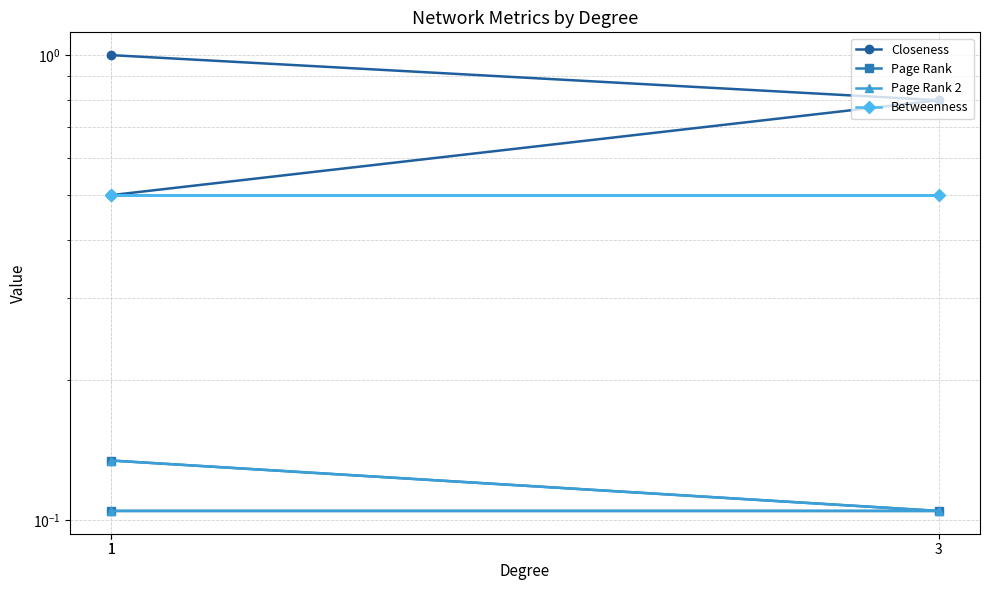

Which category has the highest value across all series?

1